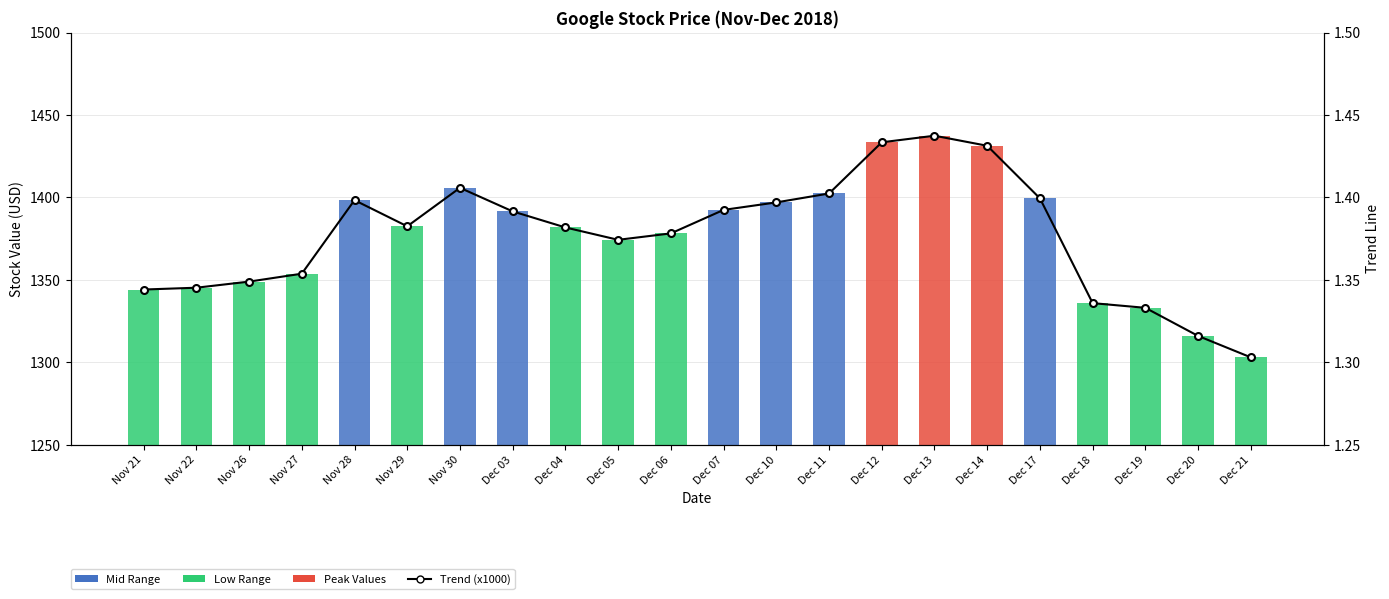

How many data points in value are above 1382?

11